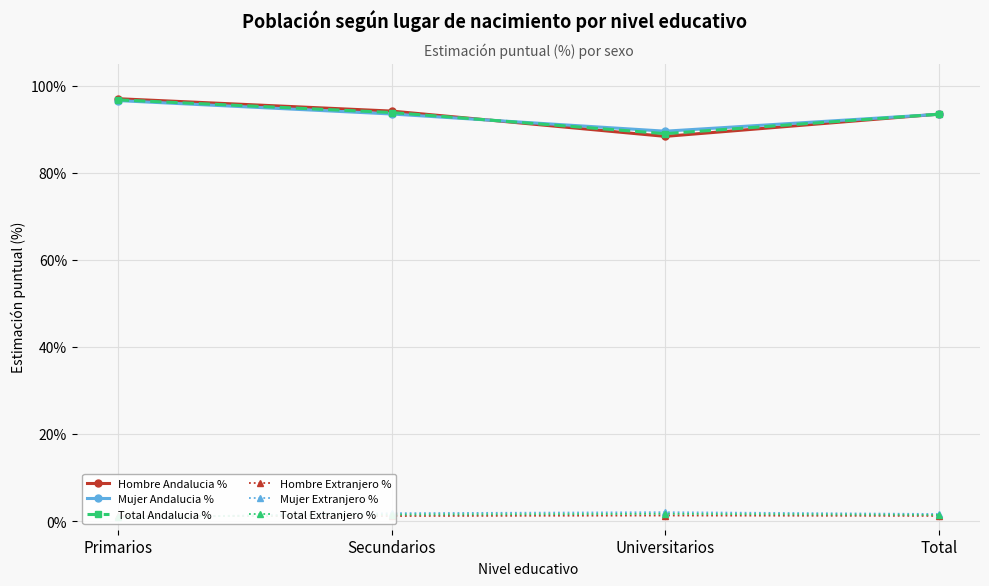

How many lines are shown in the chart?

6